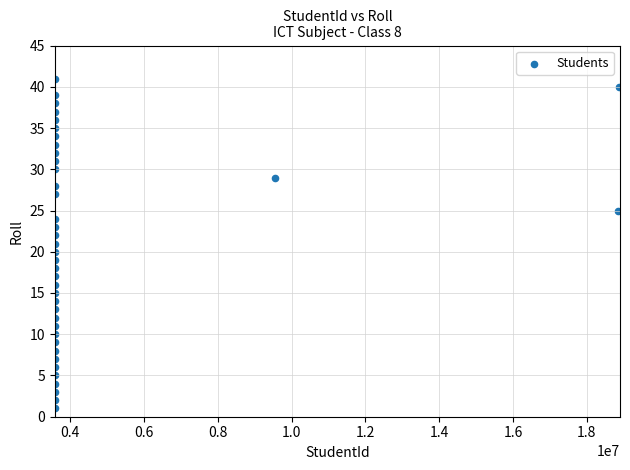

What is the range of X values (max minus min)?

15288708